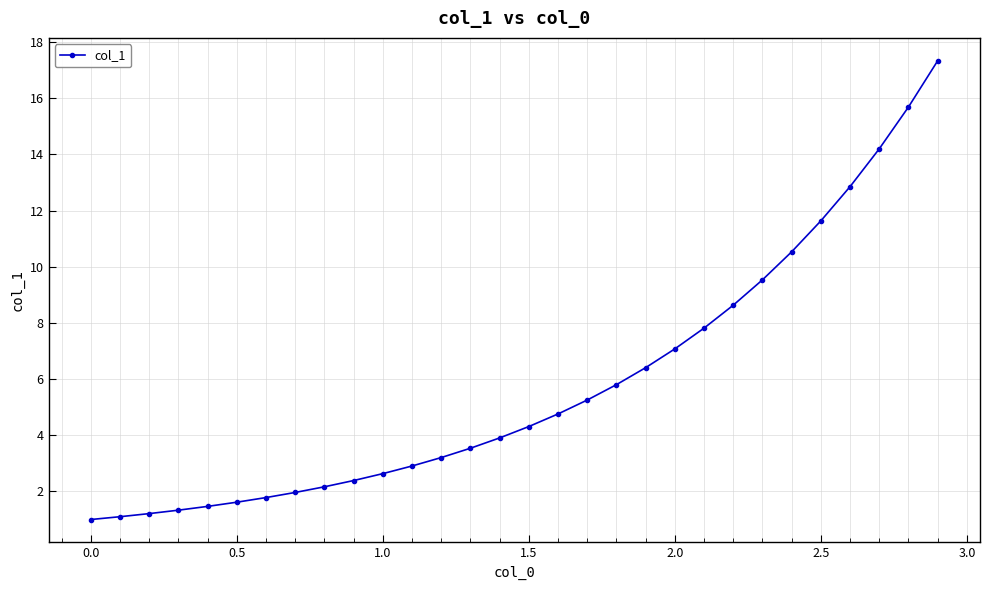

What is the value of the 17th point from the left?

4.8